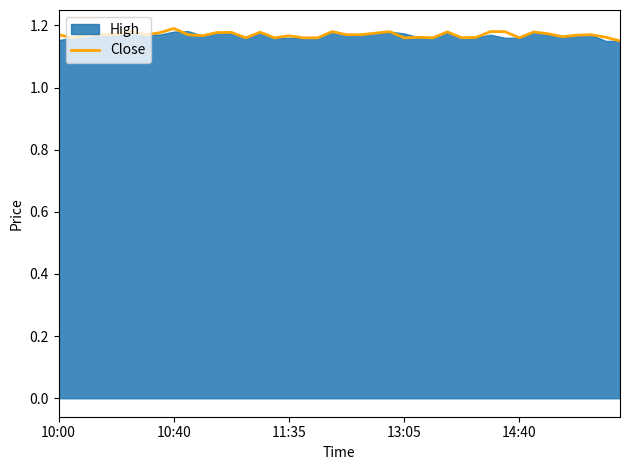

Does the chart have visible grid lines?

No